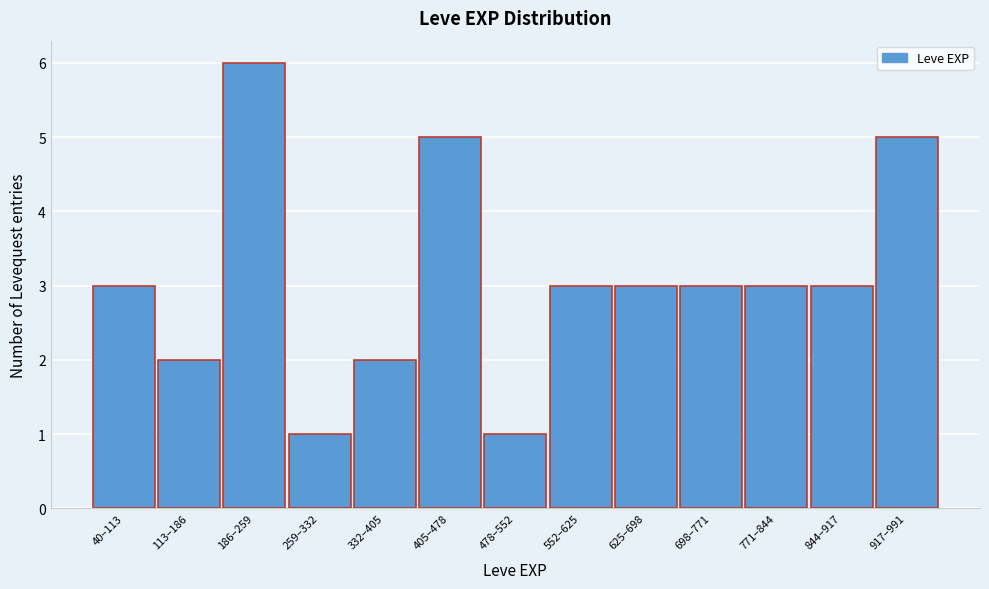

Reading left to right, transcribe all the data shown in this chart.

3	2	6	1	2	5	1	3	3	3	3	3	5